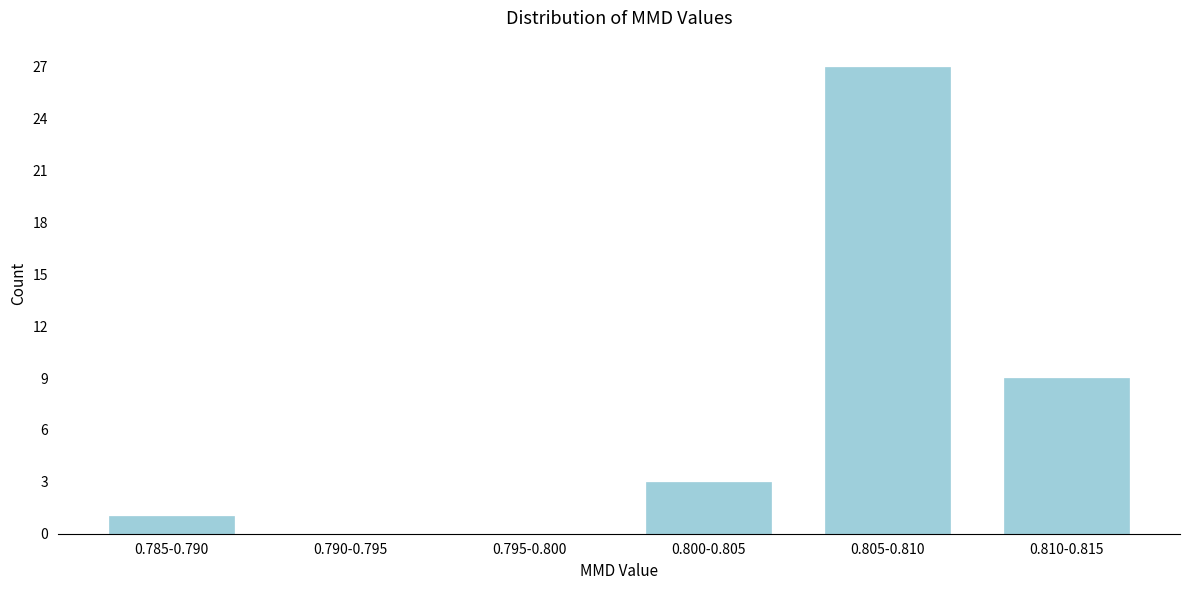

Reading left to right, what are all the values shown in this chart?

0.785-0.790=1	0.790-0.795=0	0.795-0.800=0	0.800-0.805=3	0.805-0.810=27	0.810-0.815=9